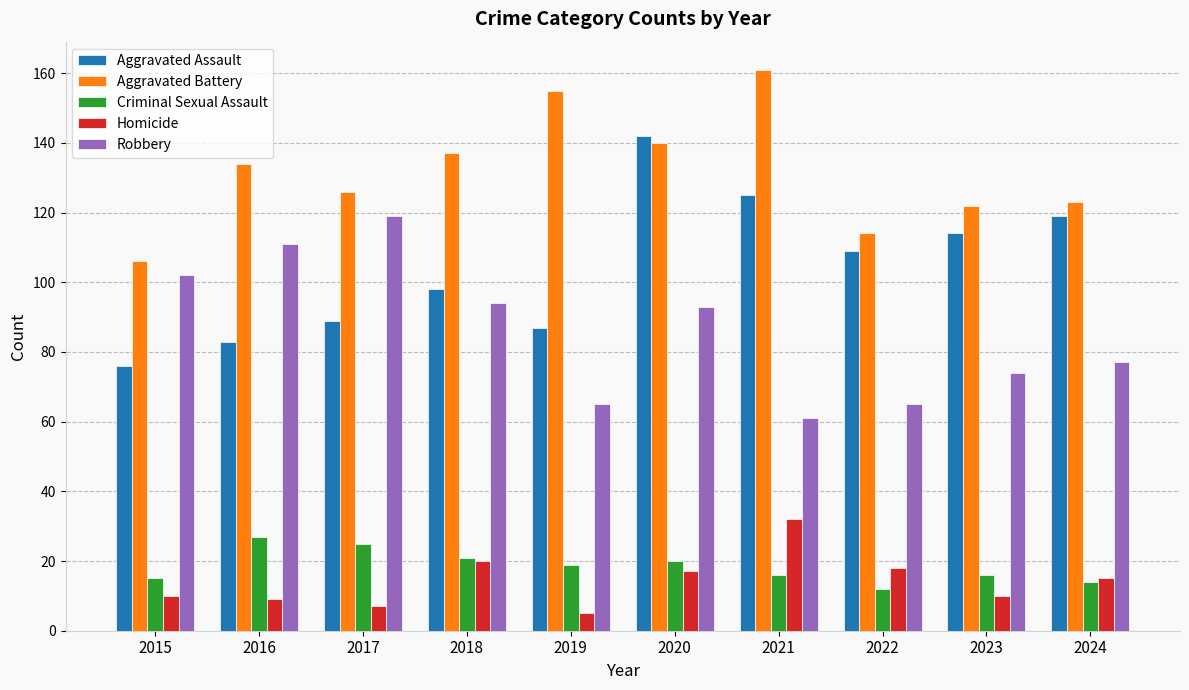

Is it true that Aggravated Assault equals 76 at 2015?

True